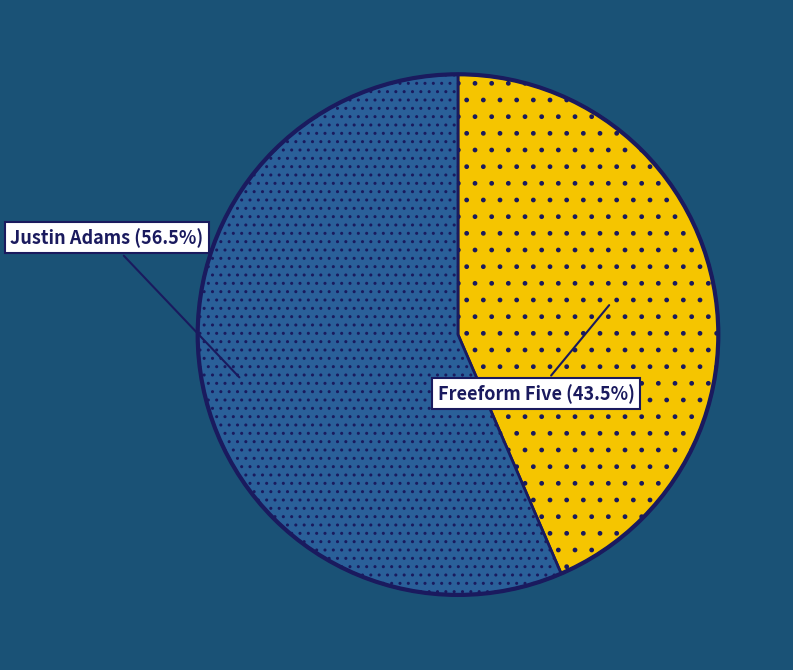

Which slice represents more than half of the pie?

Justin Adams